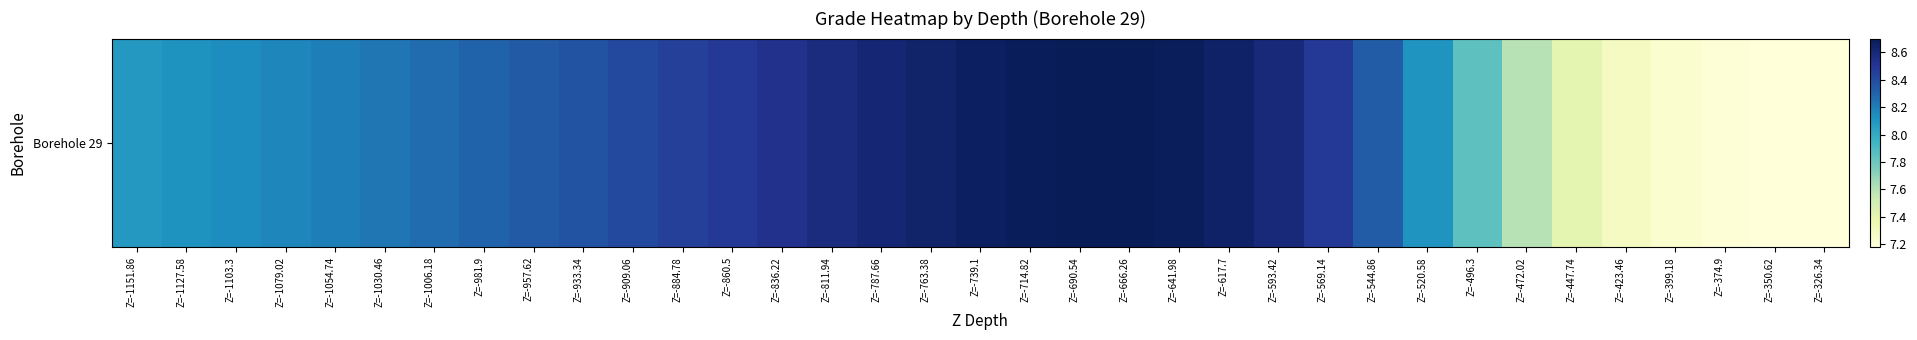

At which label is the value closest to 7?

Z=-350.62